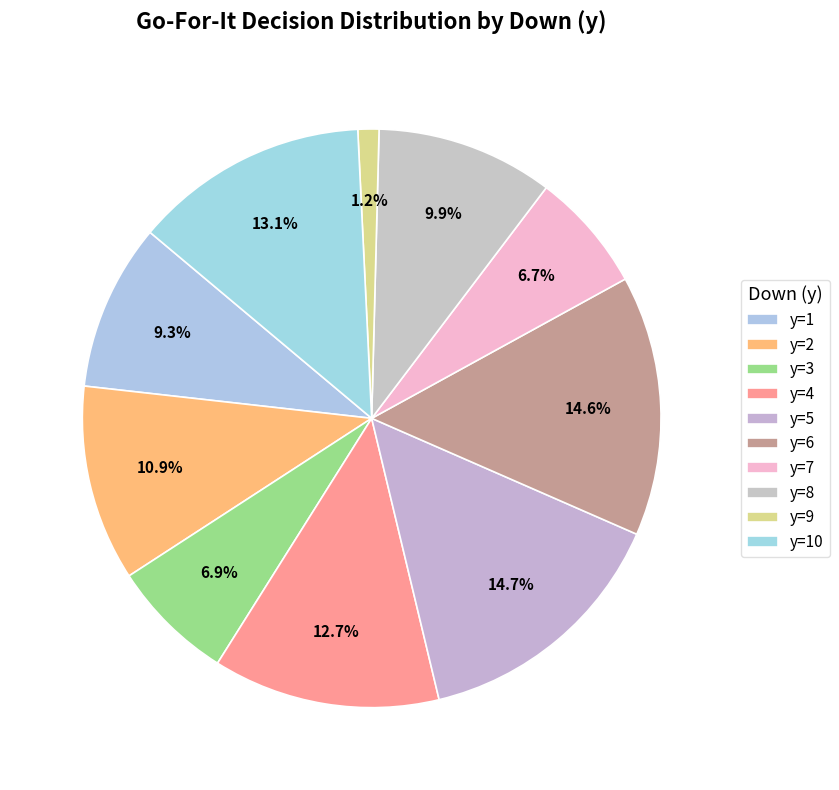

What percentage is the y=9 slice, to the nearest percent?

1%